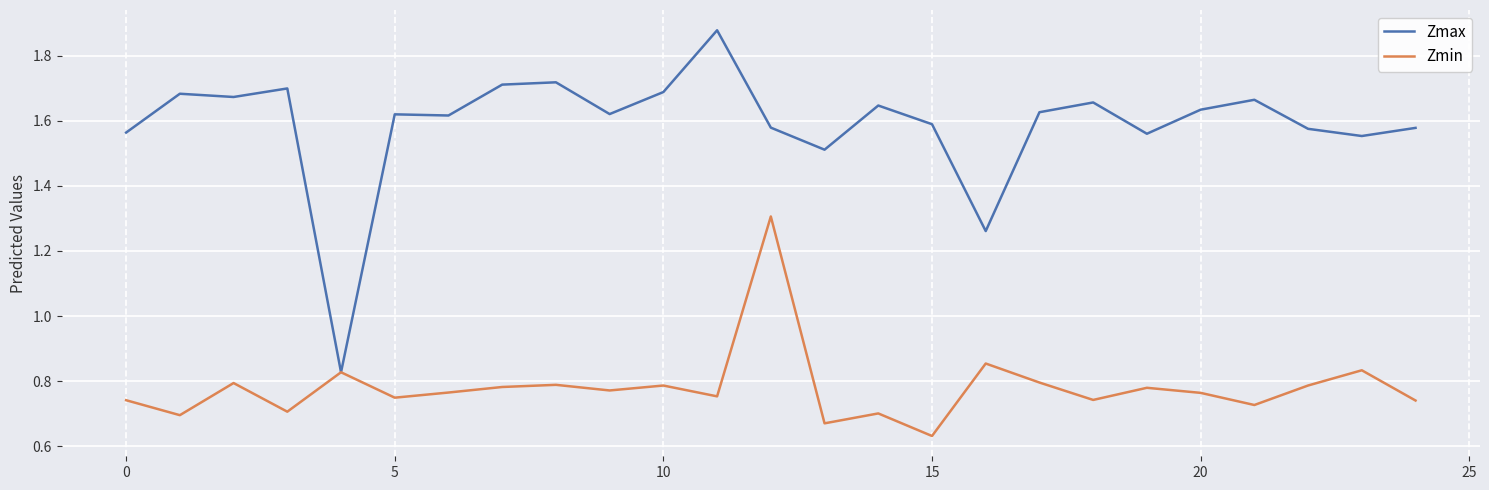

How many interior local valleys does the Zmin series have?

9